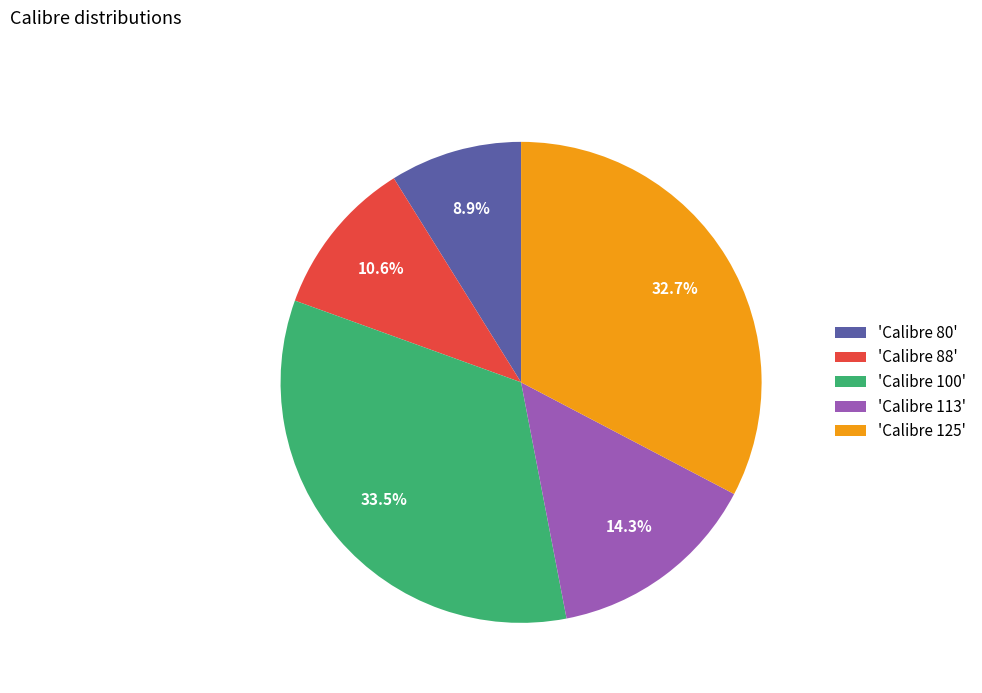

Rank the categories by value from highest to lowest.

'Calibre 100', 'Calibre 125', 'Calibre 113', 'Calibre 88', 'Calibre 80'